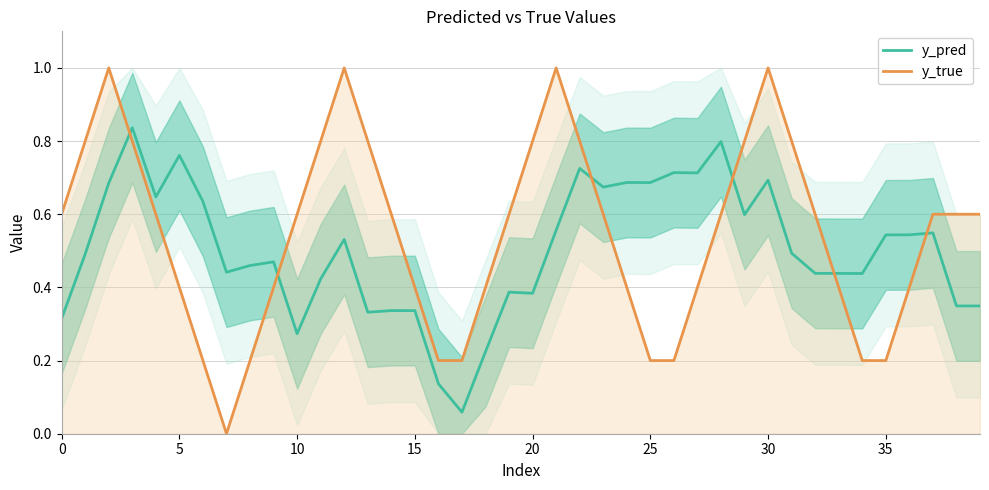

What is the label of the 10th point from the right?

30